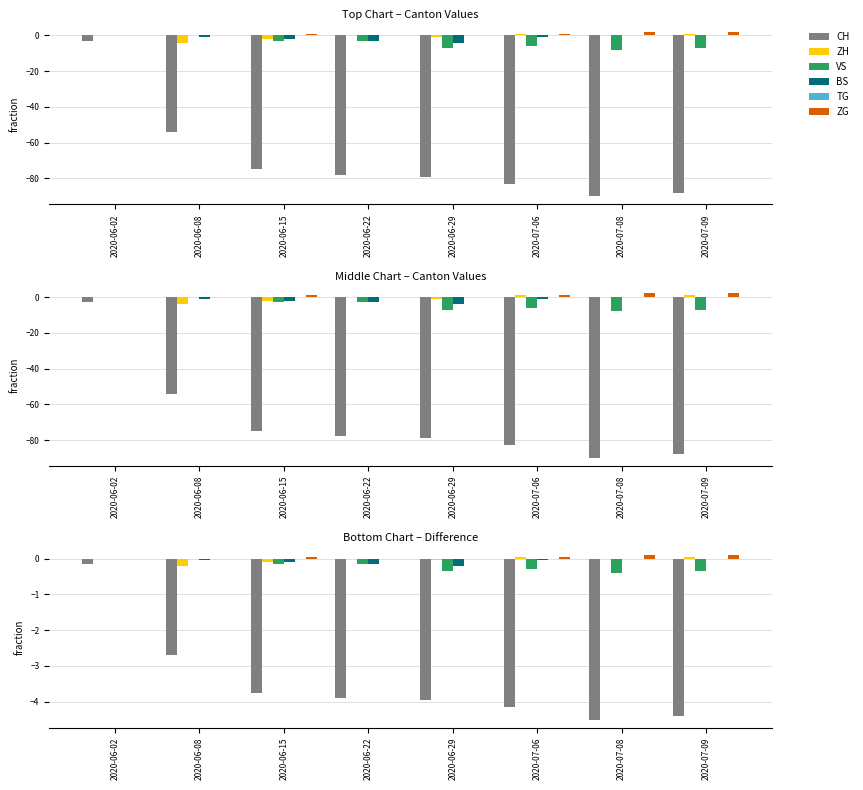

At which category is the sum across all series the highest?

2020-06-02